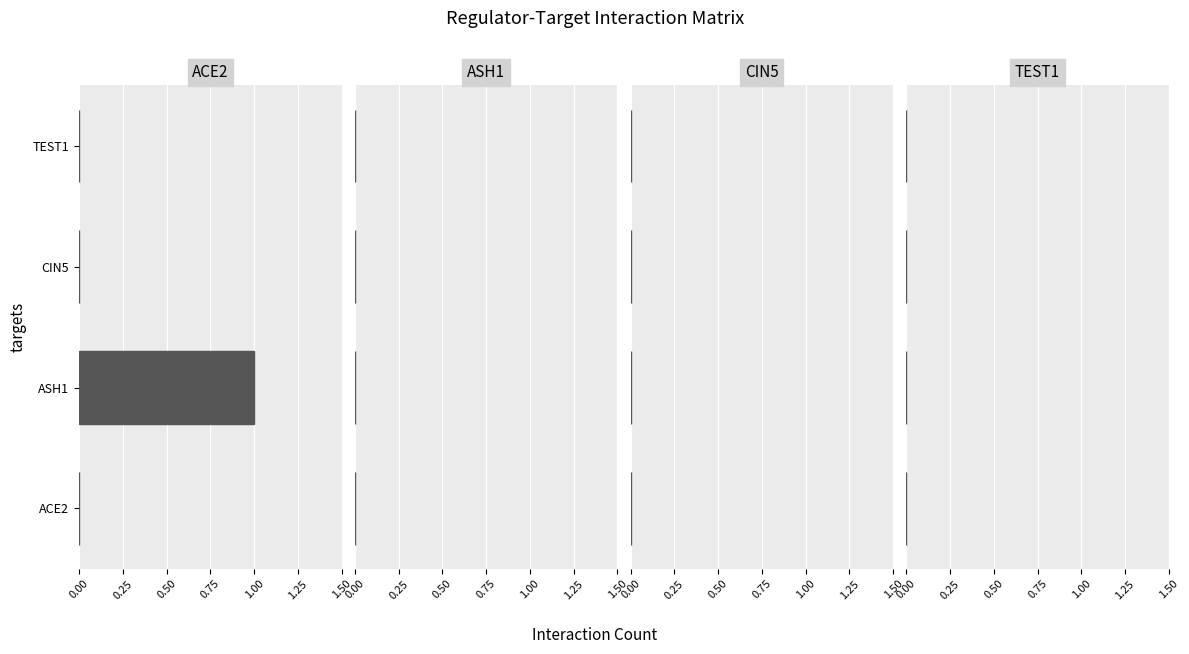

Are the bars grouped side by side (vs. stacked)?

No